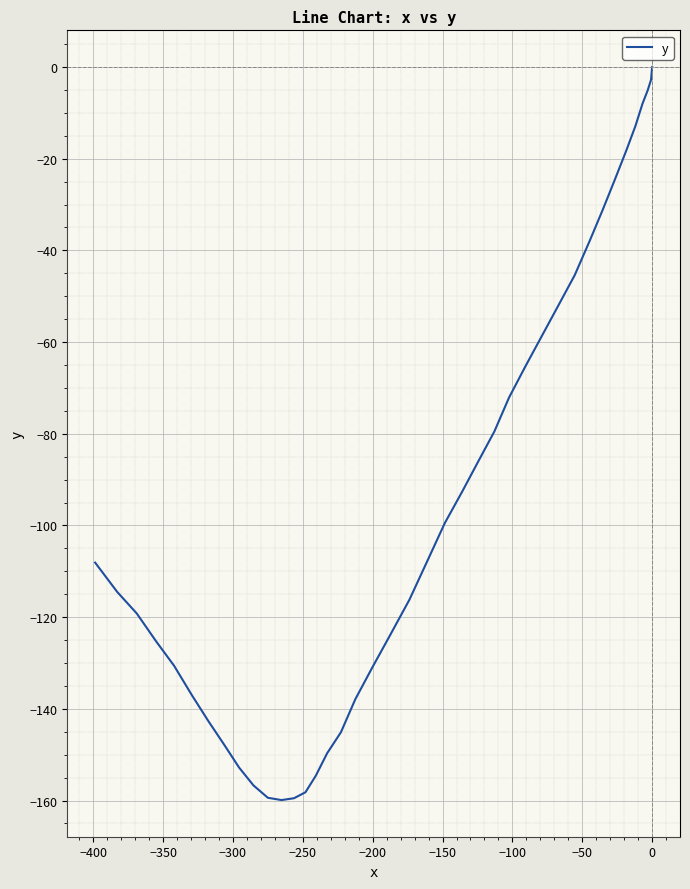

What is the difference between the maximum and second lowest values?

159.5